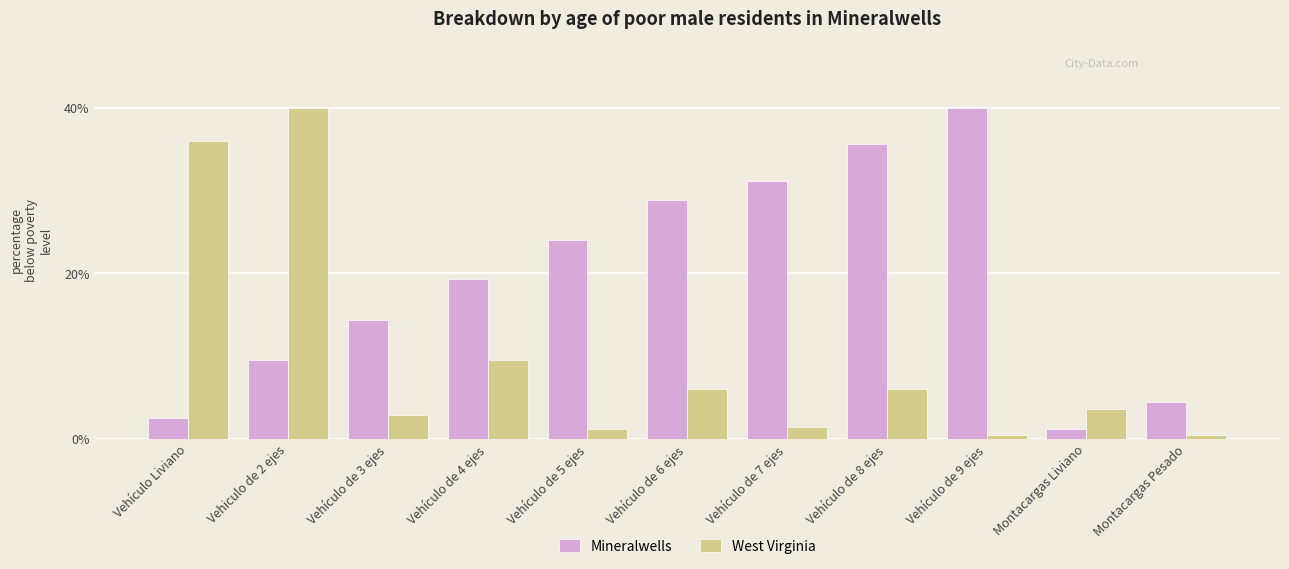

What is the value of the West Virginia bar at the 5th from the left?

1.2